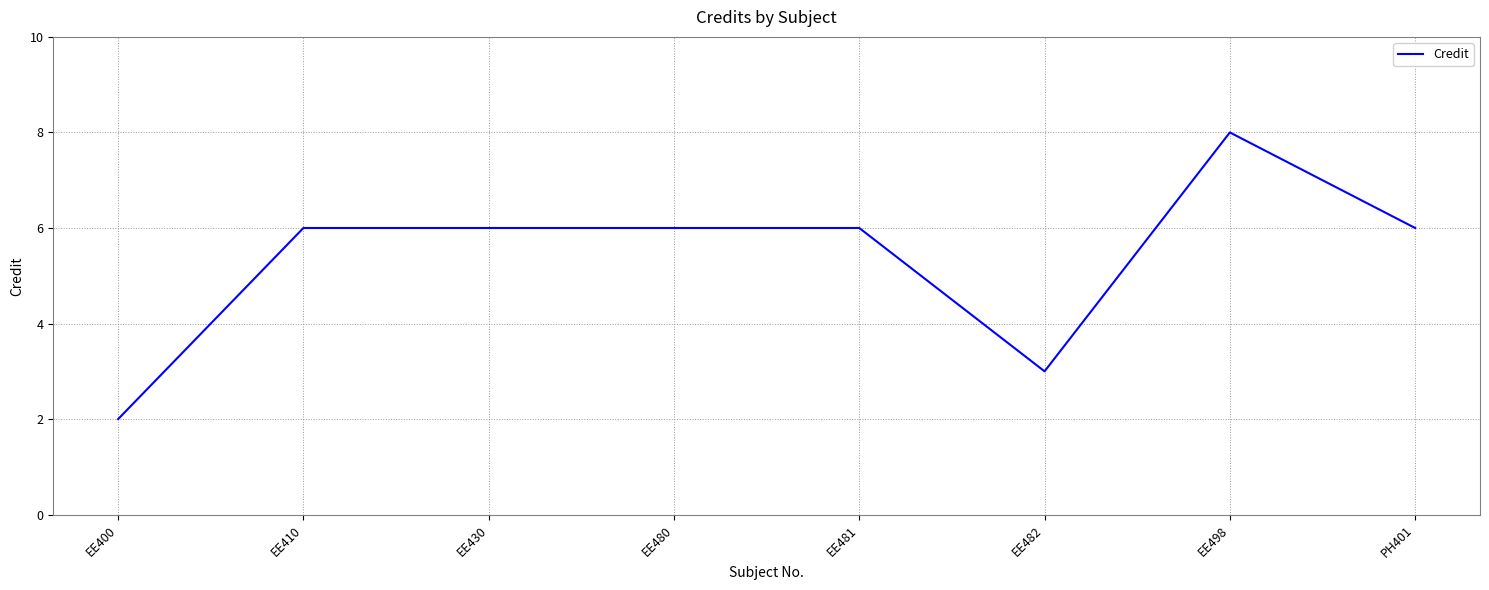

The value at EE482 is 5. True or false?

False